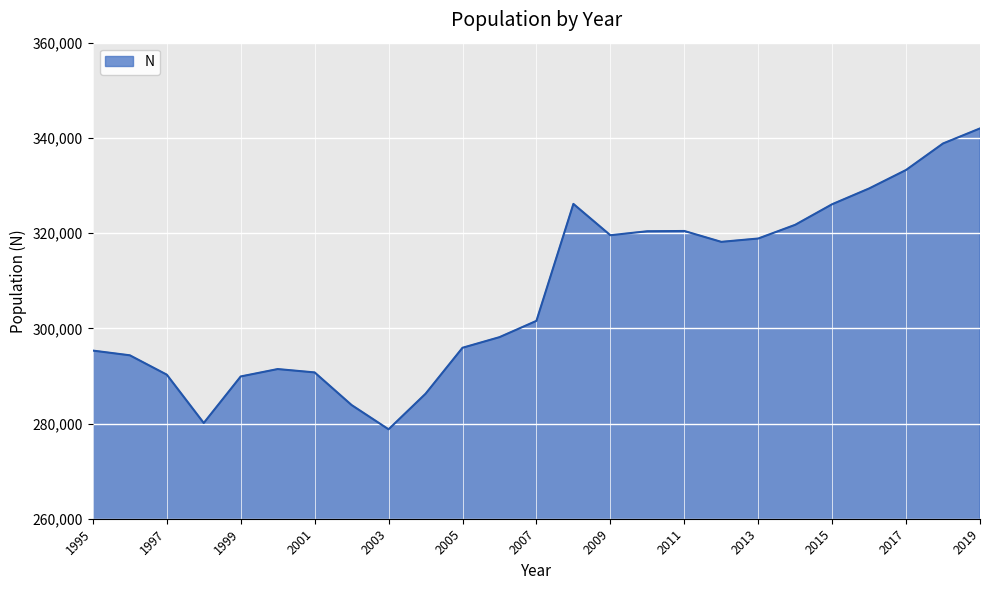

Count the number of categories in the chart.

25